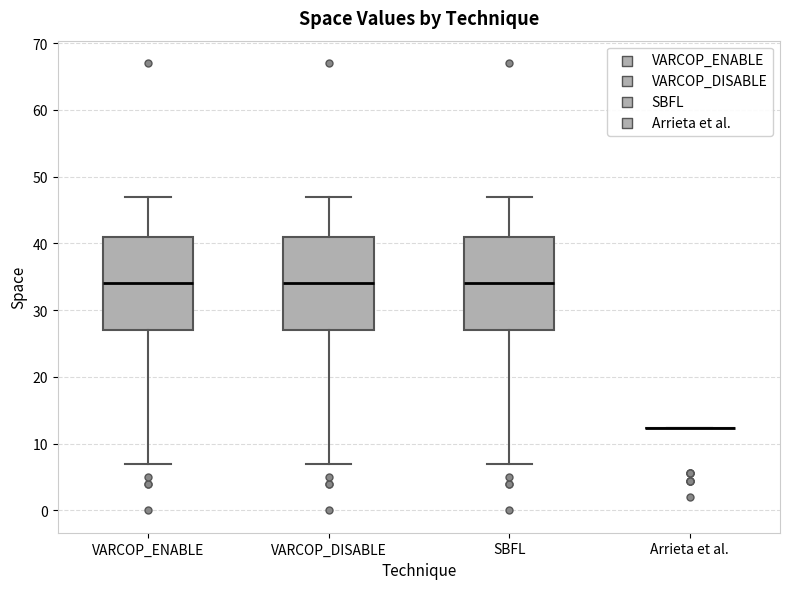

Reading left to right, read every box against the y-axis: the position of its median line, the range the box covers, and the ends of its whiskers. The values are not printed on the chart, so give them approximately, as read against the axis.

VARCOP_ENABLE: median 34, box 27 to 41, whiskers 7 to 47
VARCOP_DISABLE: median 34, box 27 to 41, whiskers 7 to 47
SBFL: median 34, box 27 to 41, whiskers 7 to 47
Arrieta et al.: box collapsed to a line at 12, whiskers 12 to 12